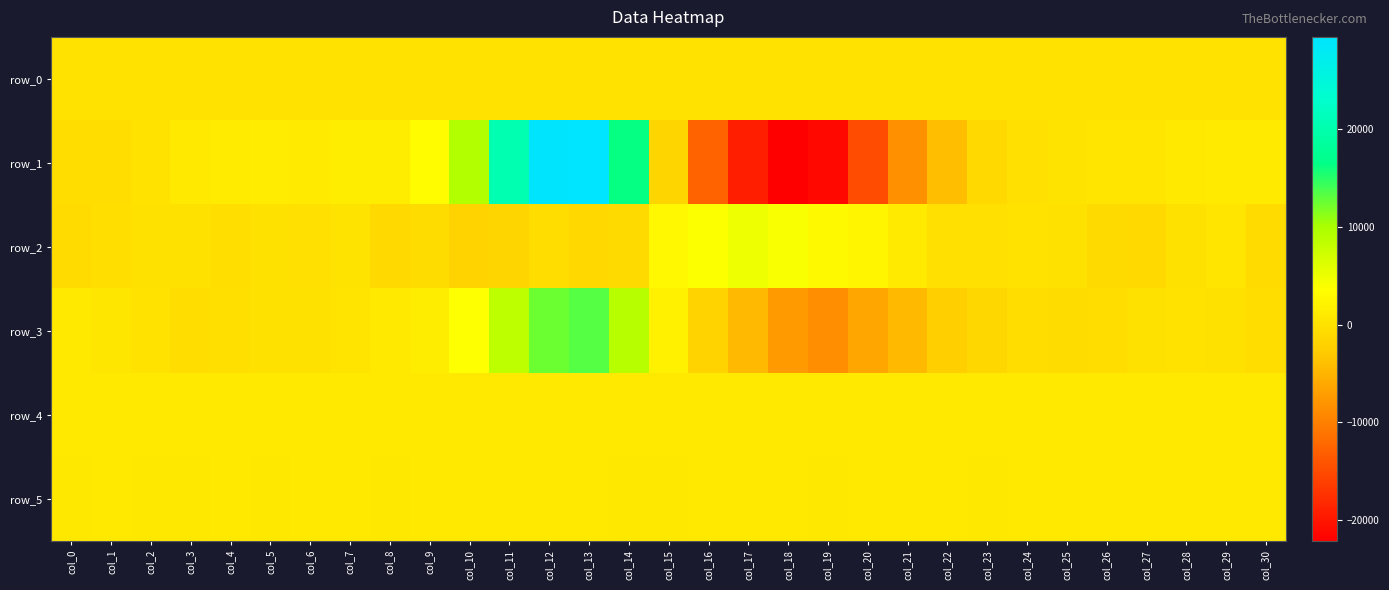

How many values in row_2 are above zero?

10